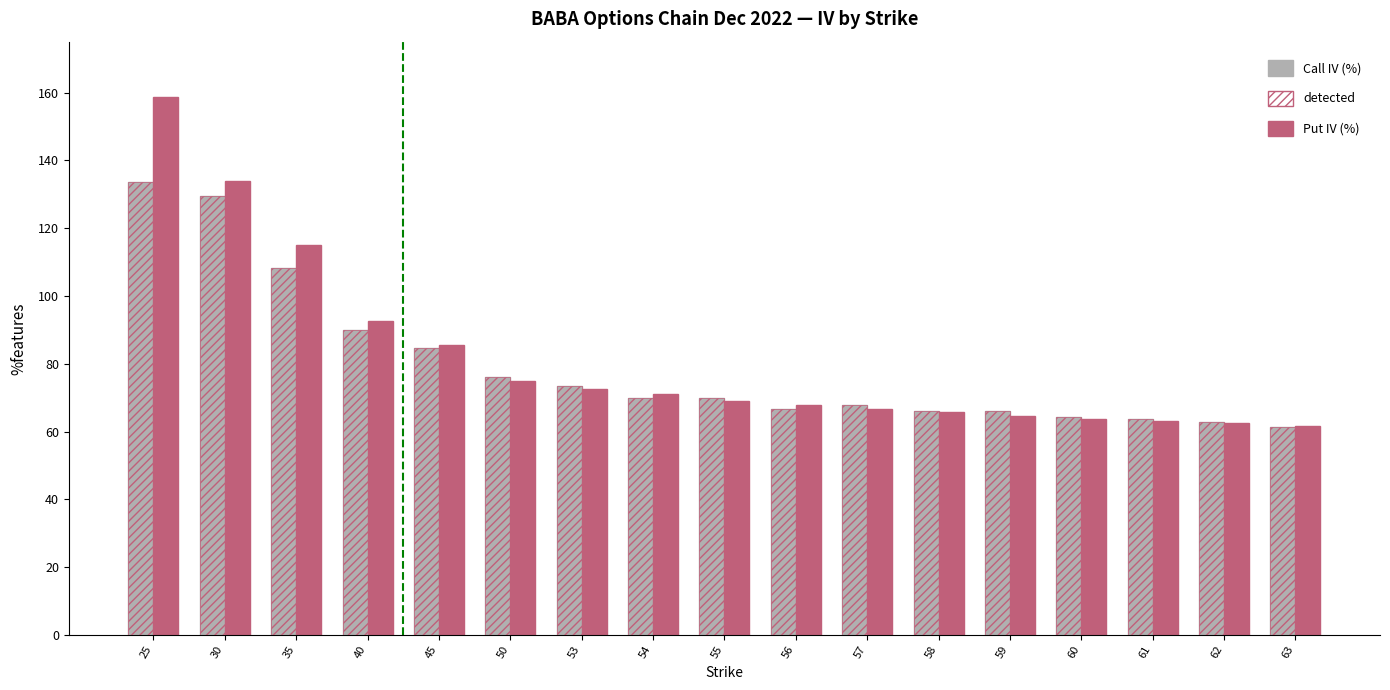

Which category has the highest value across all series?

25